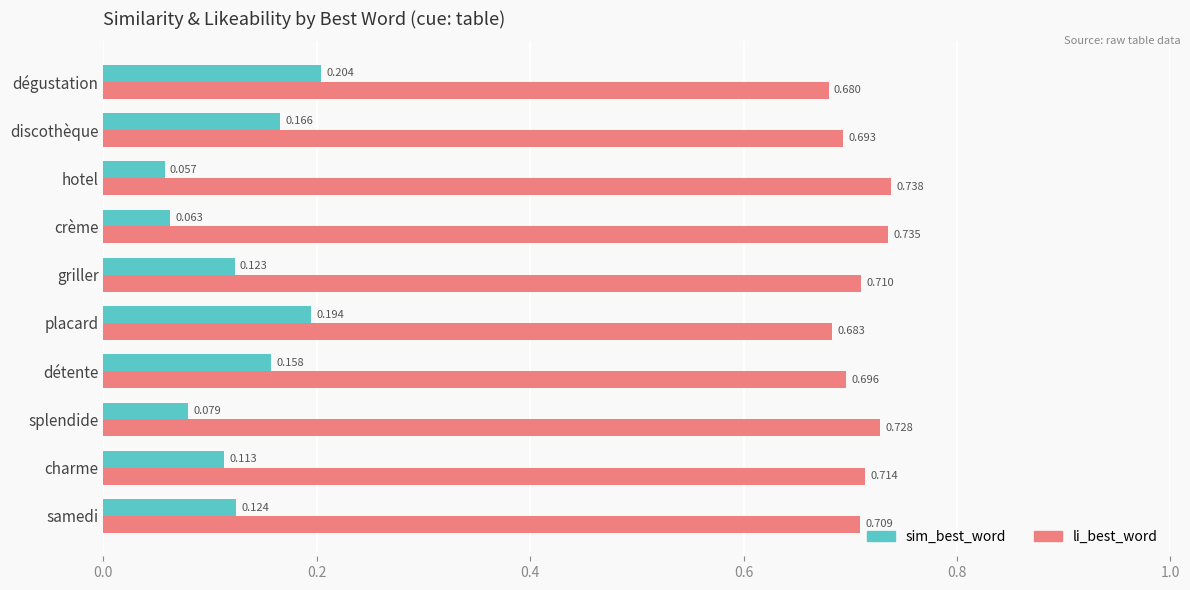

How many distinct data groups are displayed?

2